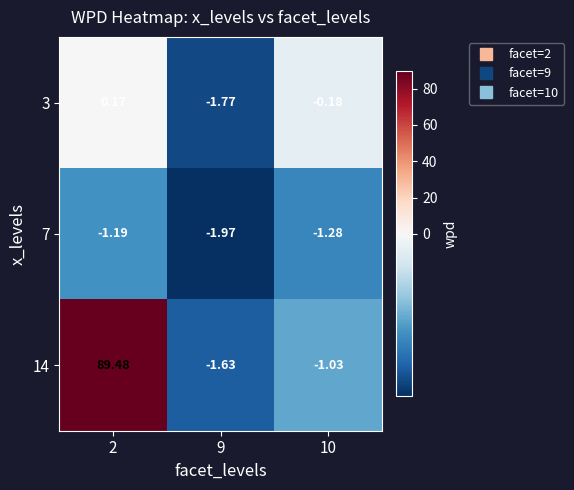

Is the value of 3 at 10 greater than the value of 14 at 9?

Yes